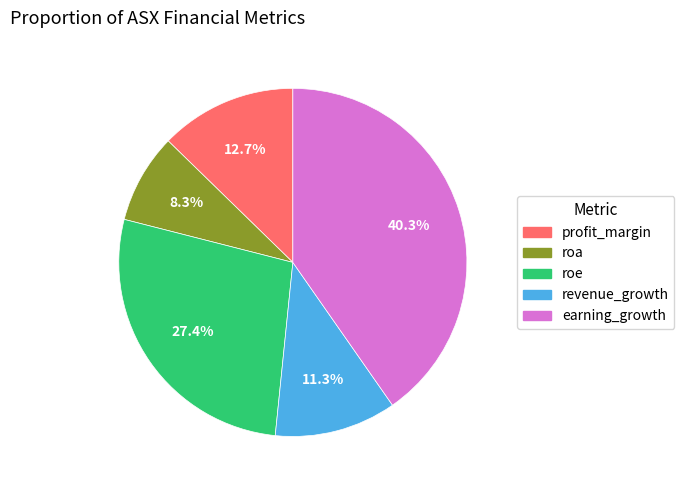

Is earning_growth the majority of the pie?

No